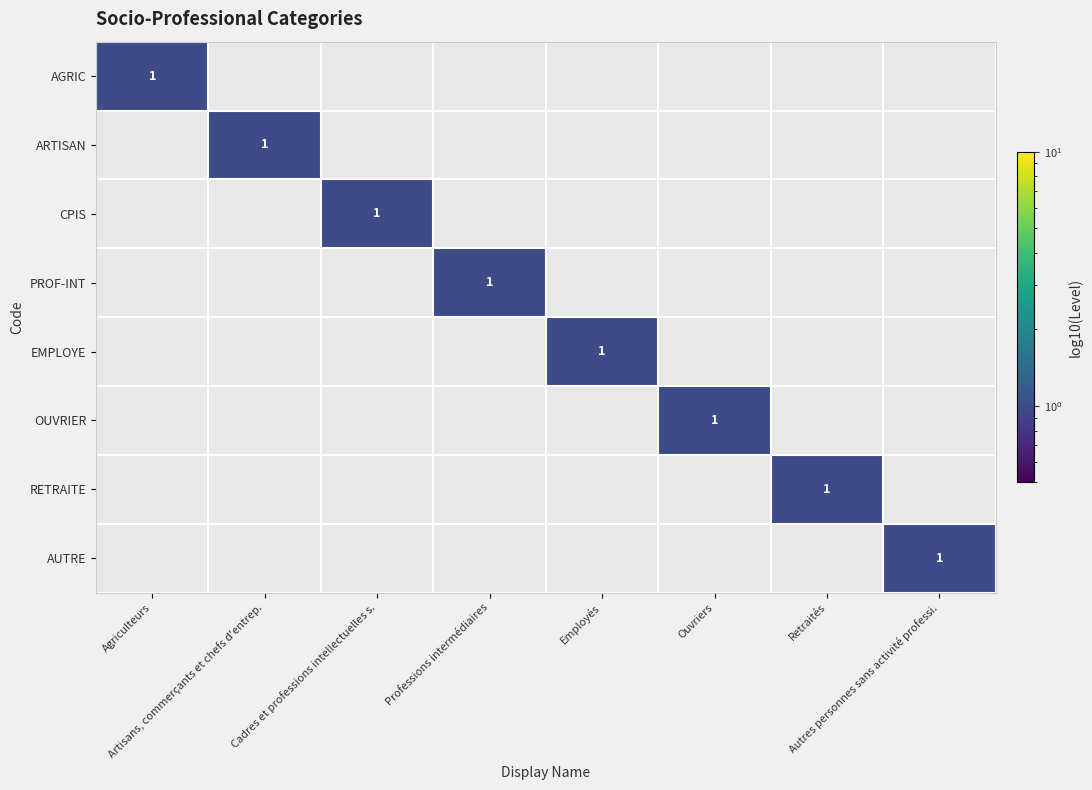

Is it true that EMPLOYE equals 0 at Autres personnes sans activité professi.?

True